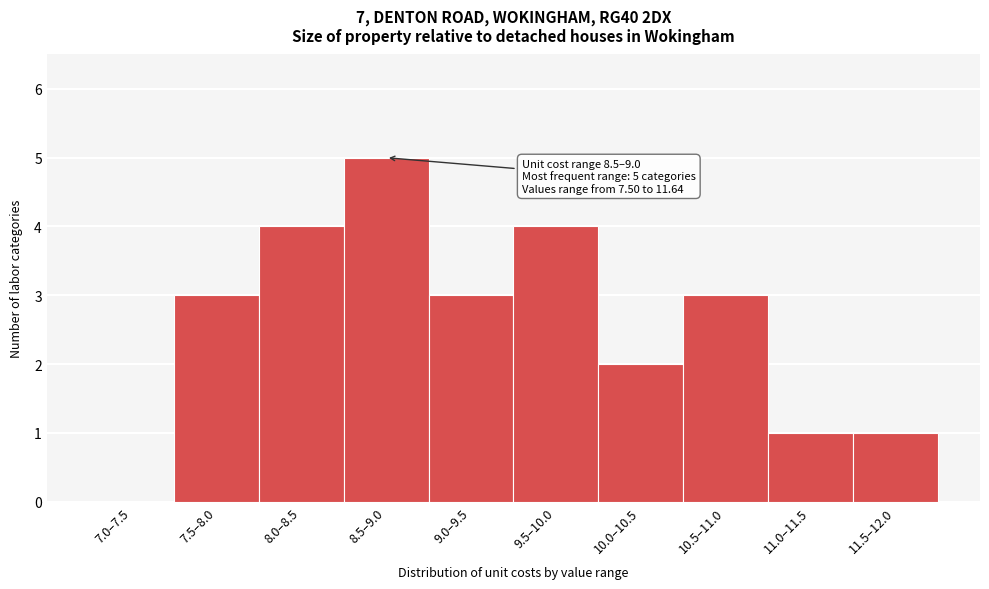

Reading left to right, extract all data points from this chart.

7.0–7.5=0	7.5–8.0=3	8.0–8.5=4	8.5–9.0=5	9.0–9.5=3	9.5–10.0=4	10.0–10.5=2	10.5–11.0=3	11.0–11.5=1	11.5–12.0=1